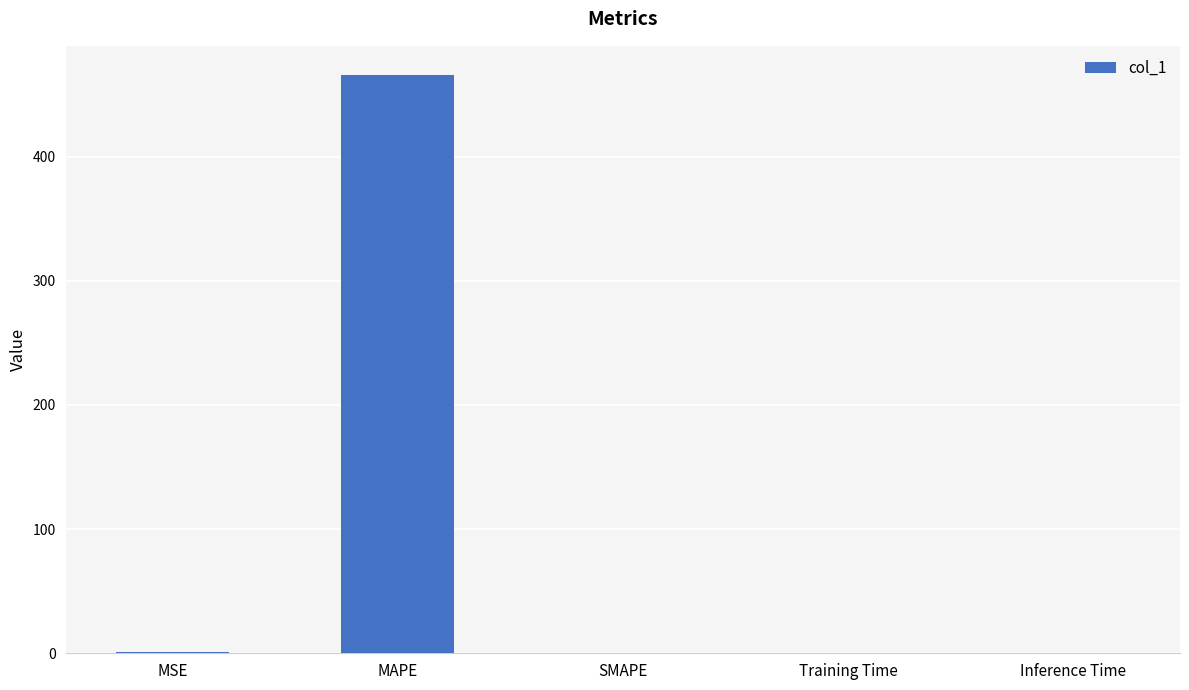

What is the maximum value shown in the chart?

466.0